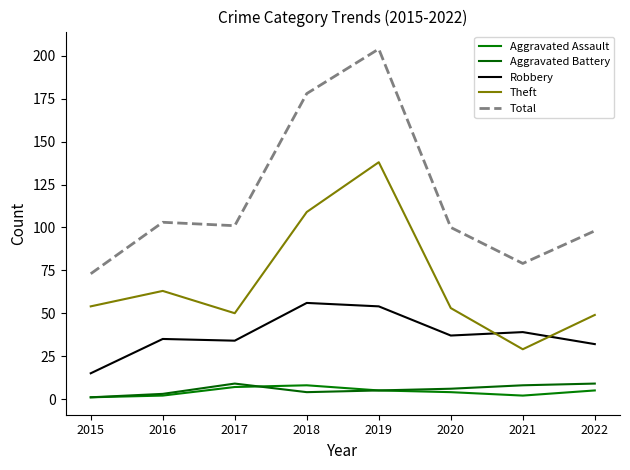

What is the difference between the maximum and minimum values in the Aggravated Battery series?

8